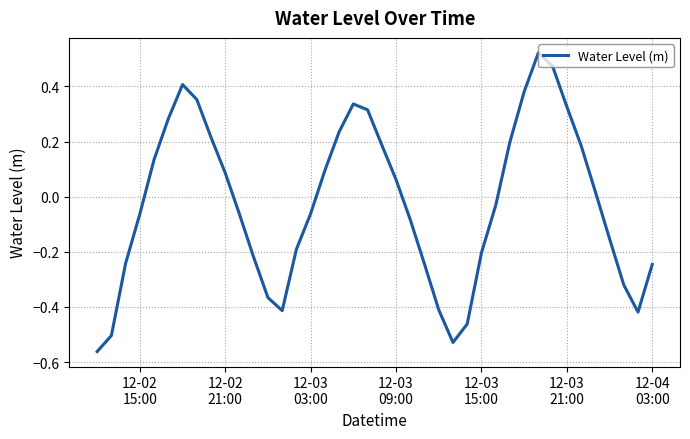

What is the difference between the maximum and minimum values?

1.1